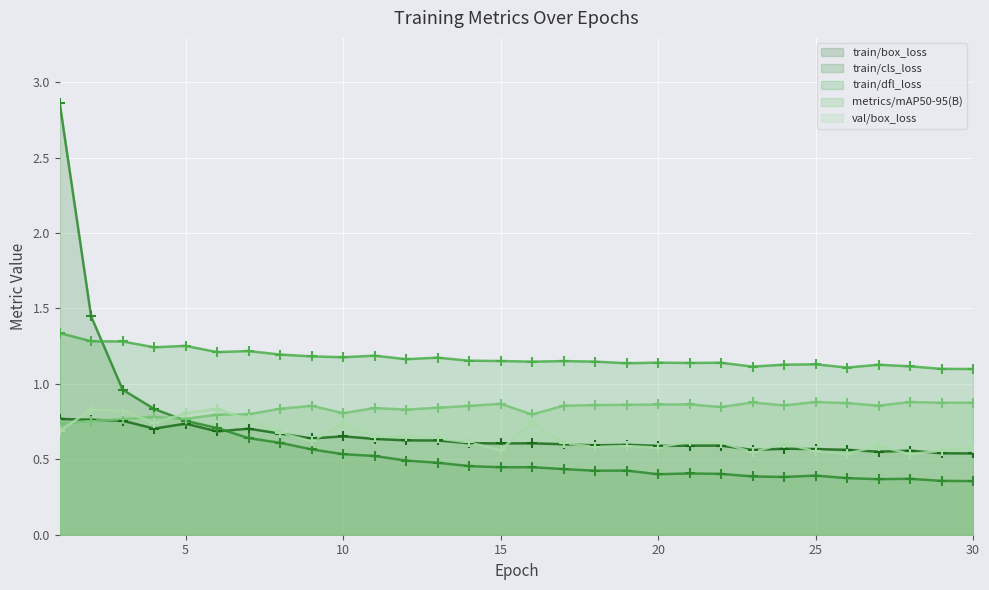

Which series contains the highest Y value?

train/cls_loss